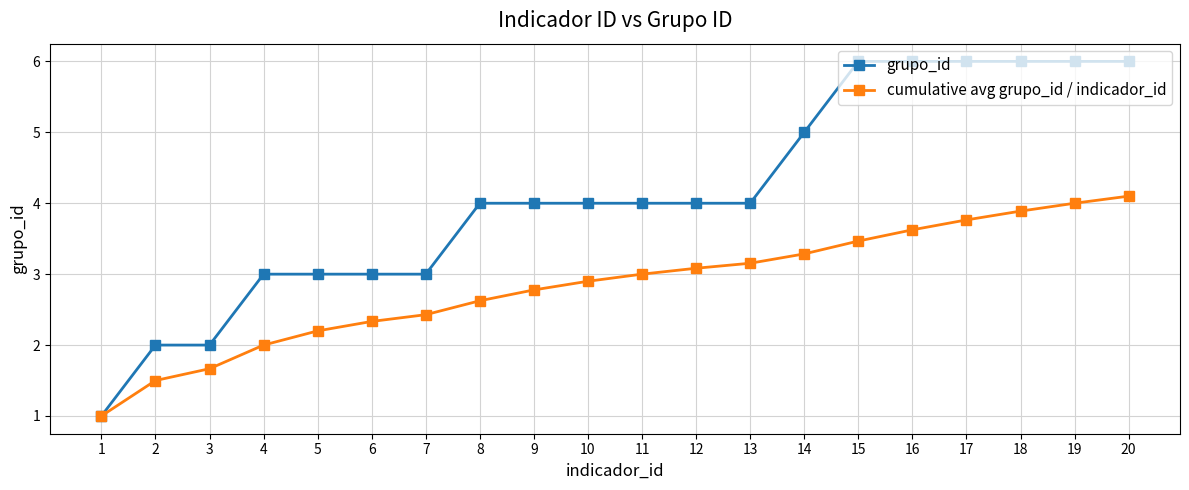

What is the total value across all series at 18?

9.9